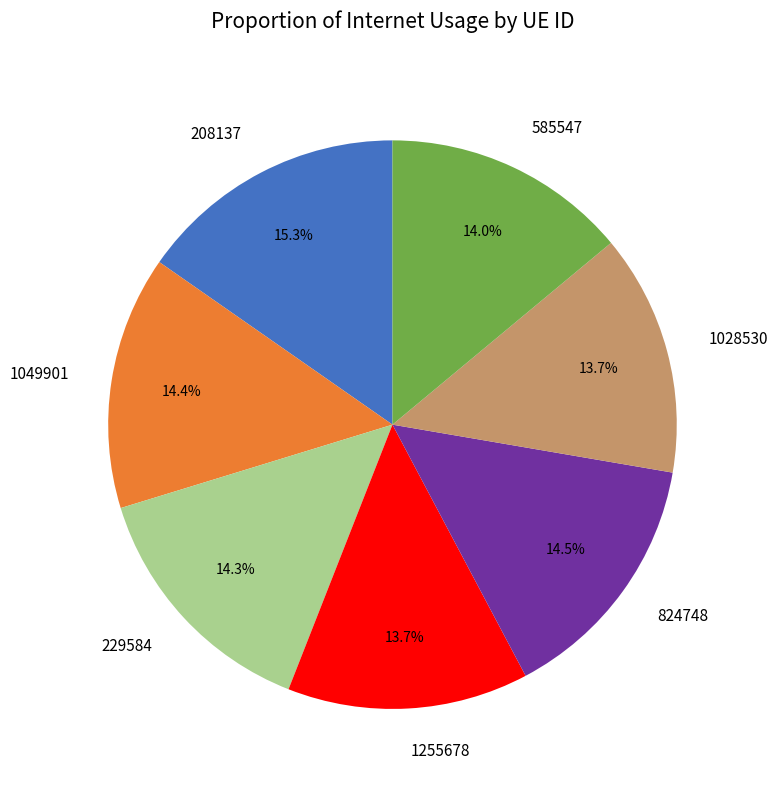

How many segments does this pie chart have?

7